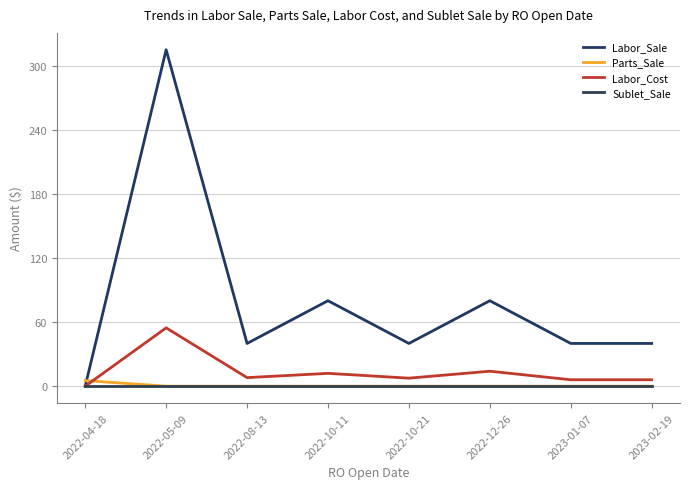

Does the chart have visible grid lines?

Yes